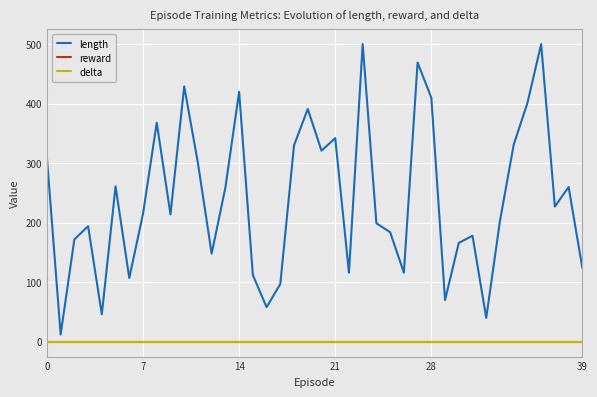

Reading left to right, transcribe all the data shown in this chart.

length: 309	12	172	194	46	261	107	215	368	214	429	300	148	259	420	112	58	97	330	391	321	342	116	500	199	184	116	469	410	70	166	178	40	203	331	401	500	227	260	124
reward: 0	0	0	0	0	0	0	0	0	0	0	0	0	0	0	0	0	0	0	0	0	0	0	0	0	0	0	0	0	0	0	0	0	0	0	0	0	0	0	0
delta: 0	0	0	0	0	0	0	0	0	0	0	0	0	0	0	0	0	0	0	0	0	0	0	0	0	0	0	0	0	0	0	0	0	0	0	0	0	0	0	0